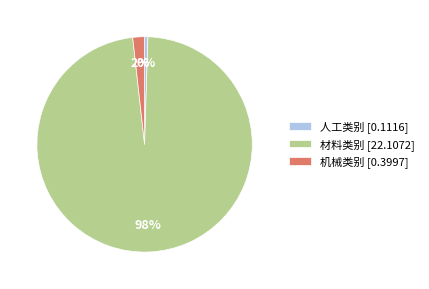

To the nearest percent, what is the average slice percentage?

33%